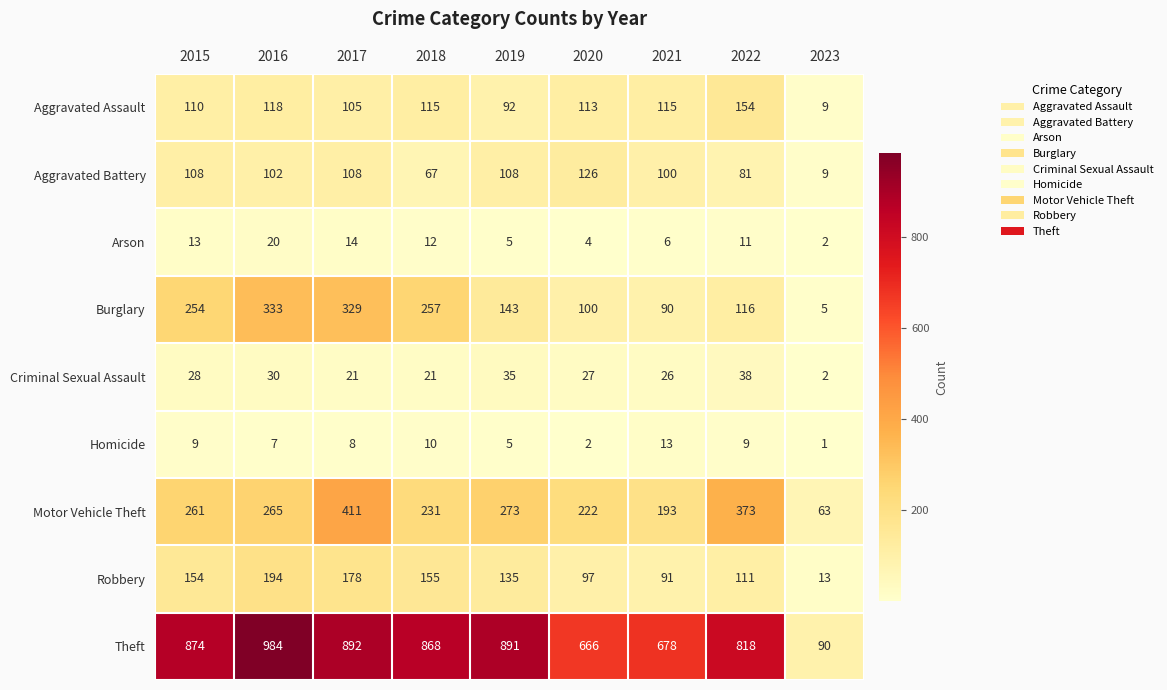

What is the spread (max minus min) of values at 2020?

664